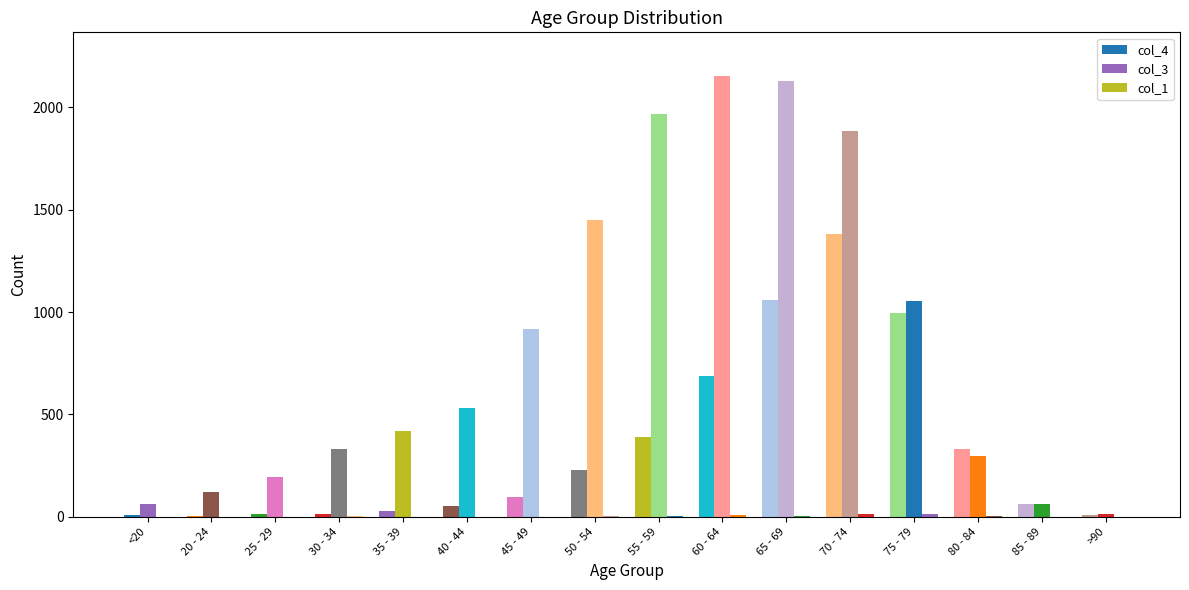

Which series changed the most between 80 - 84 and 85 - 89?

col_4